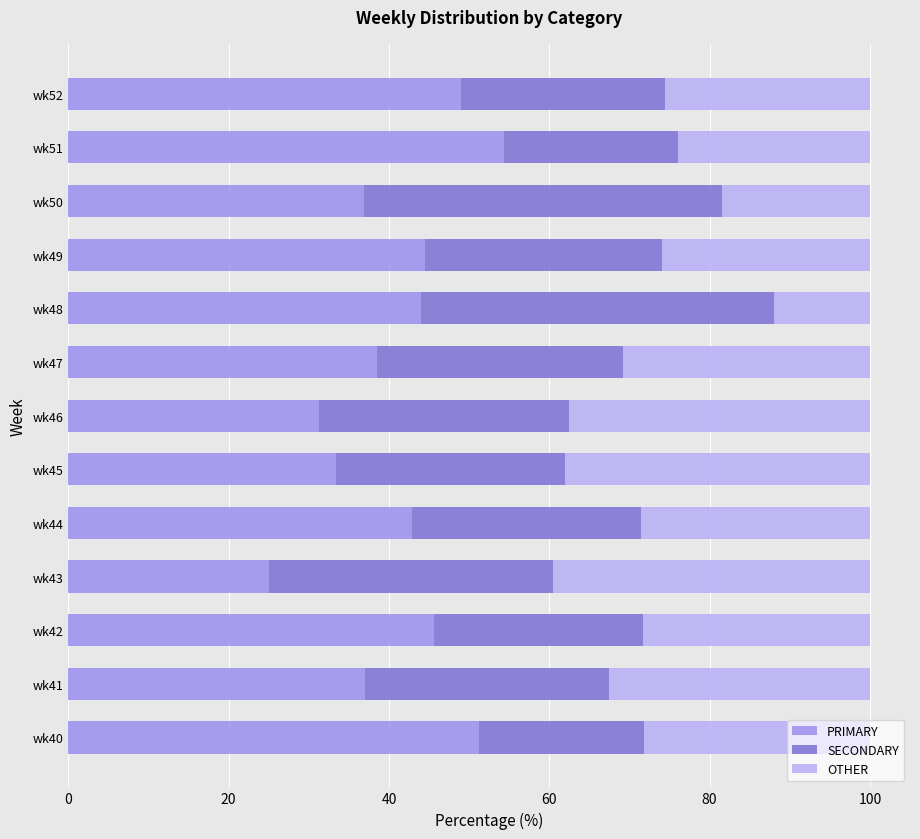

The value of PRIMARY at wk42 is 45.7. True or false?

True